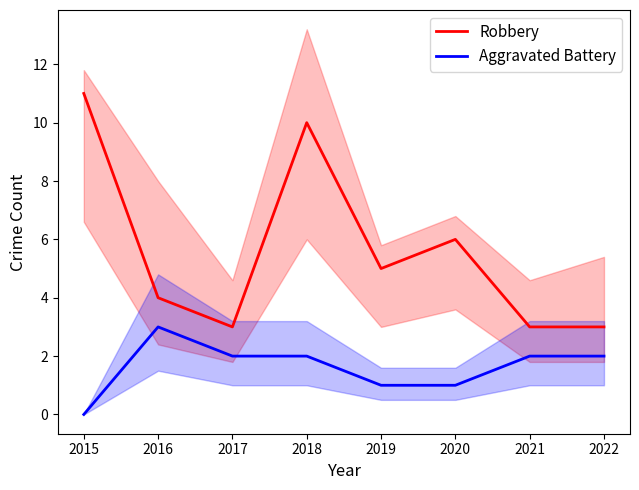

List the labels in order of Robbery value, largest first.

2015, 2018, 2020, 2019, 2016, 2017, 2021, 2022